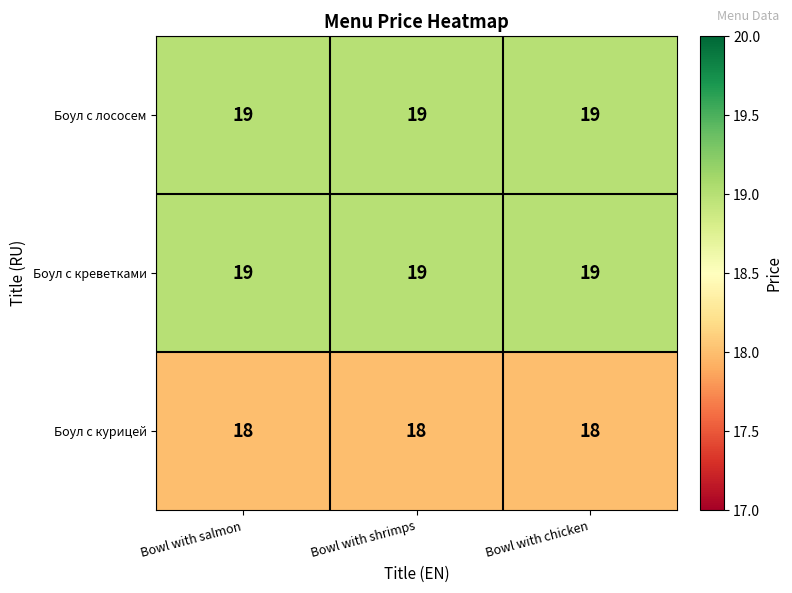

What is the average value of the Боул с курицей series?

18